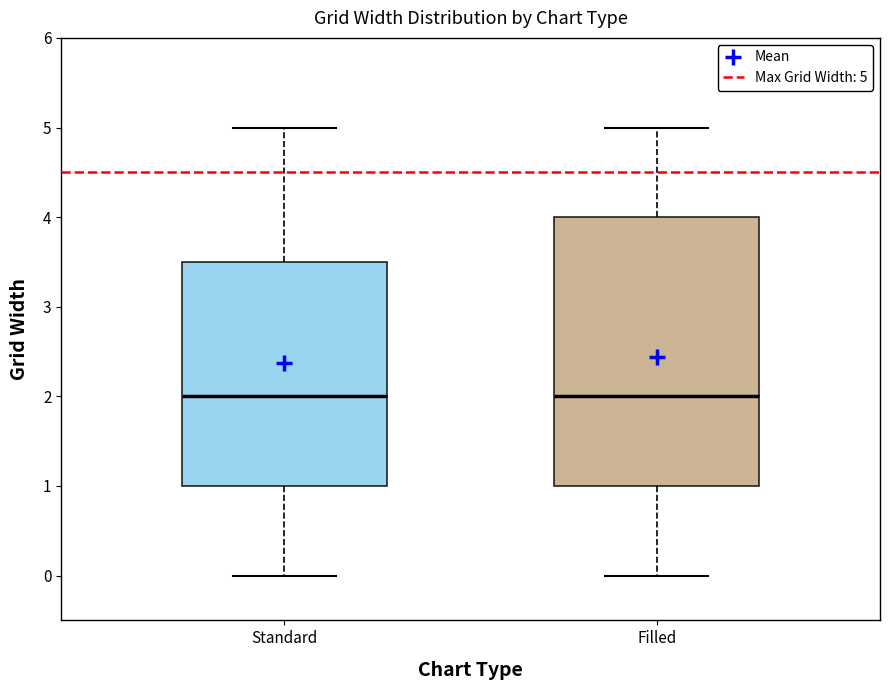

Where does the upper whisker of the box for Standard end on the y-axis? The values are not printed on the chart, so give them approximately, as read against the axis.

5.0